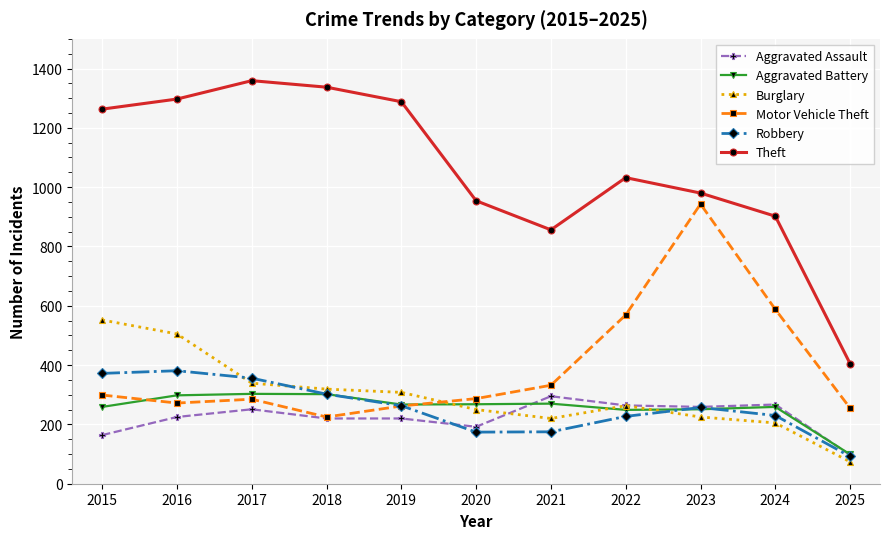

Between 2020 and 2024, which series saw the biggest shift?

Motor Vehicle Theft